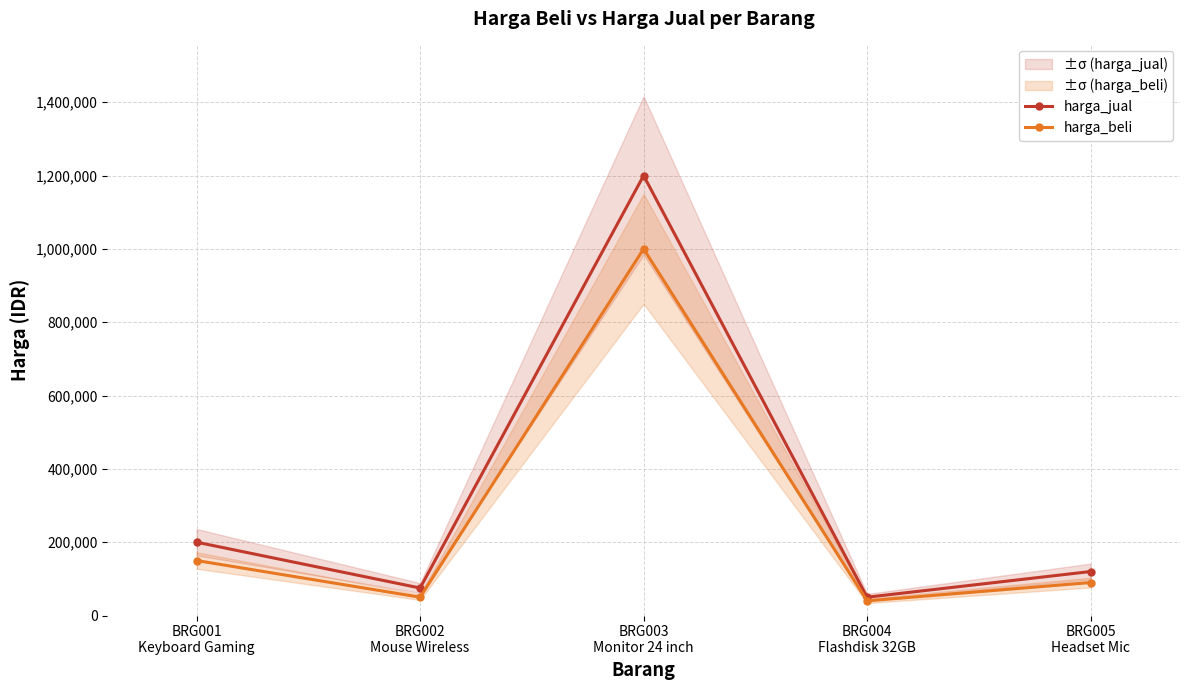

How many values in the harga_beli series exceed 90000?

2